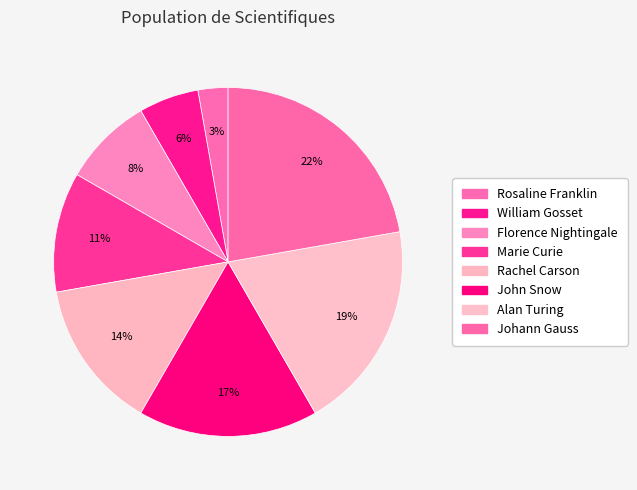

How many slices are in this pie chart?

8